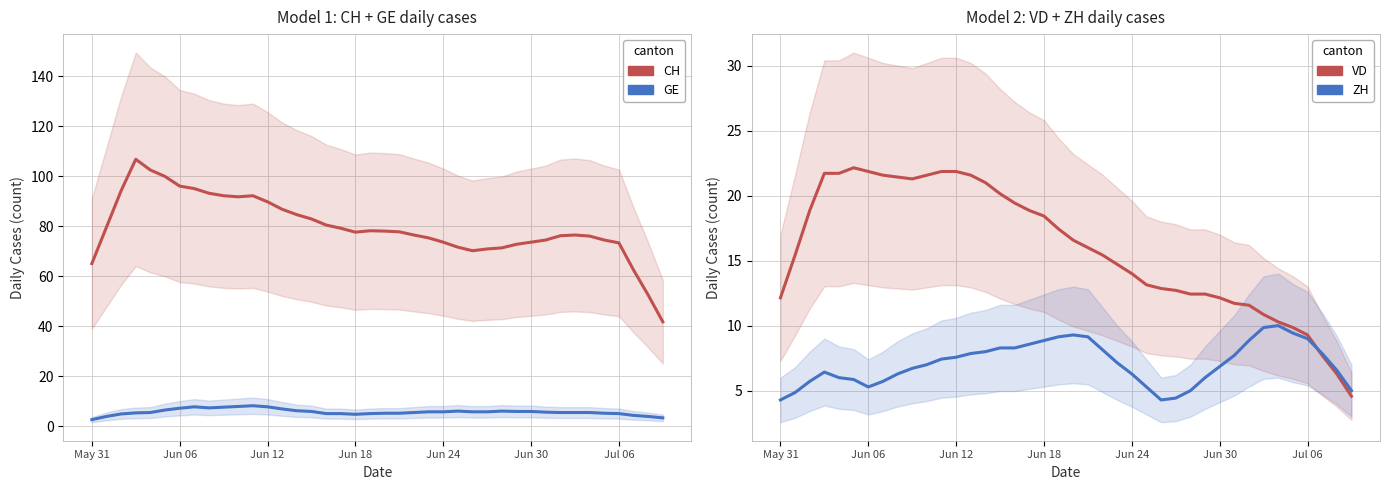

Is the value of GE at 24 greater than the value of VD at 28?

No